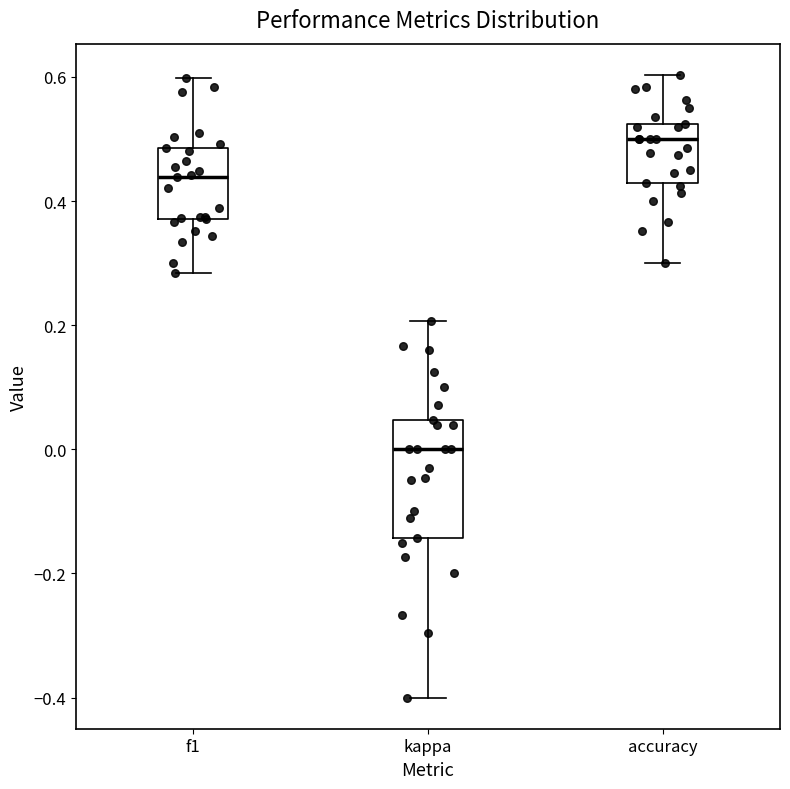

Which box's median line is the lowest?

kappa